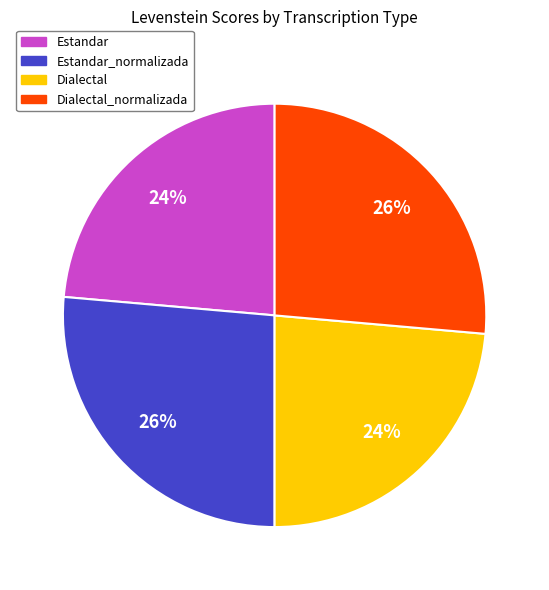

Is there a majority slice in this chart?

No